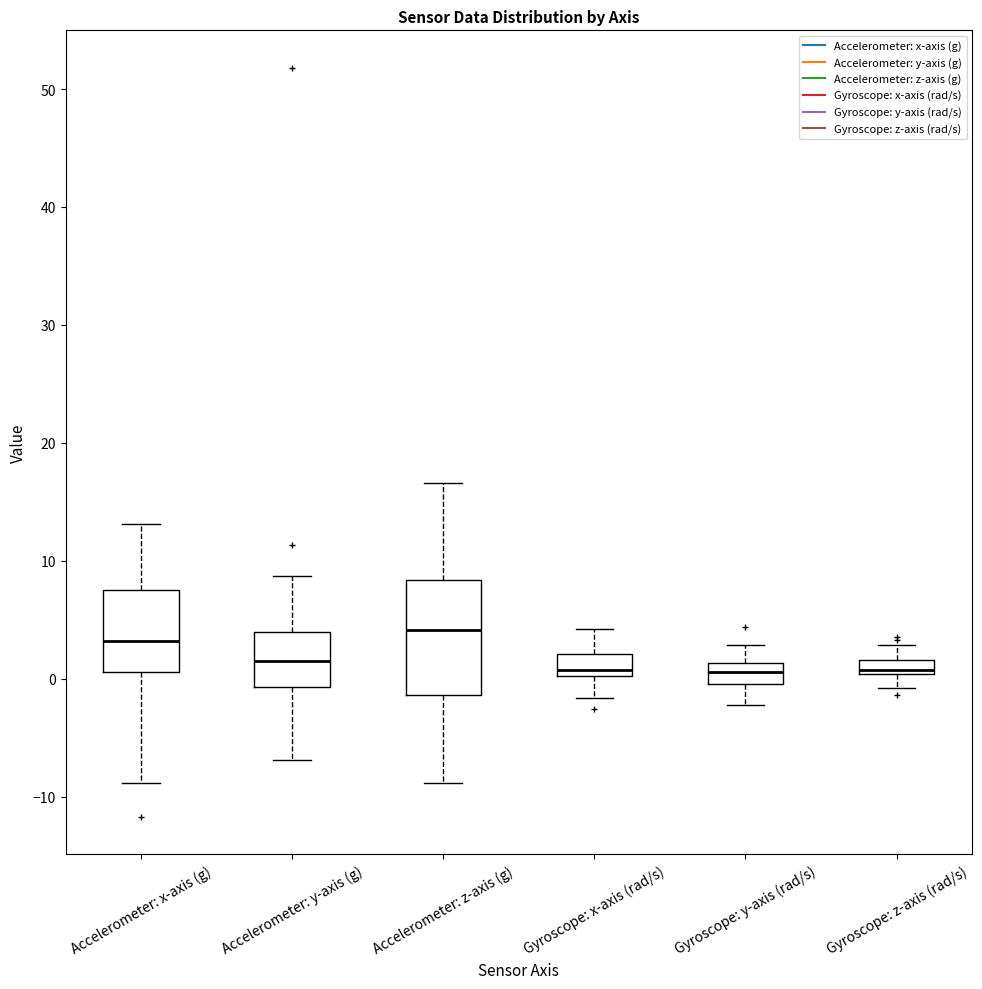

Where is the lower edge of the box for Accelerometer: y-axis (g) on the y-axis? The values are not printed on the chart, so give them approximately, as read against the axis.

-1